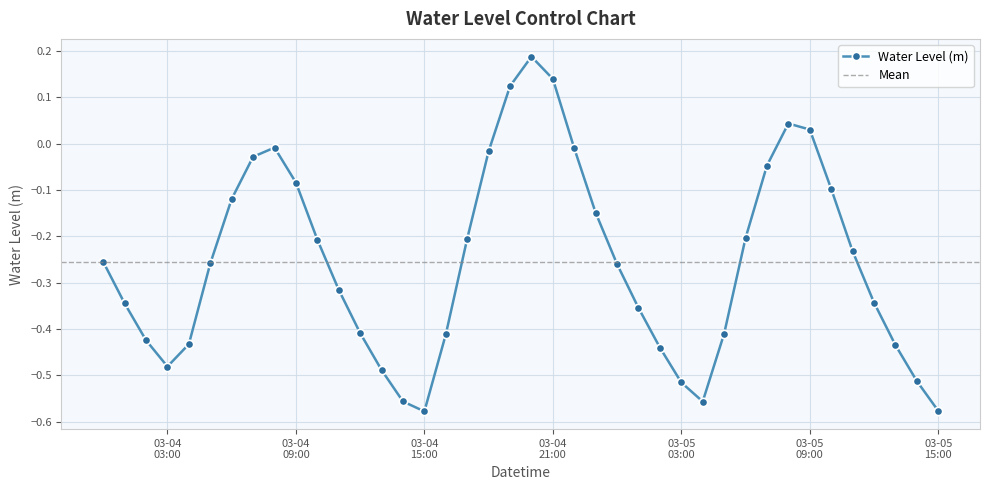

True or false: Water Level (m) has more than 0 interior local peaks.

True